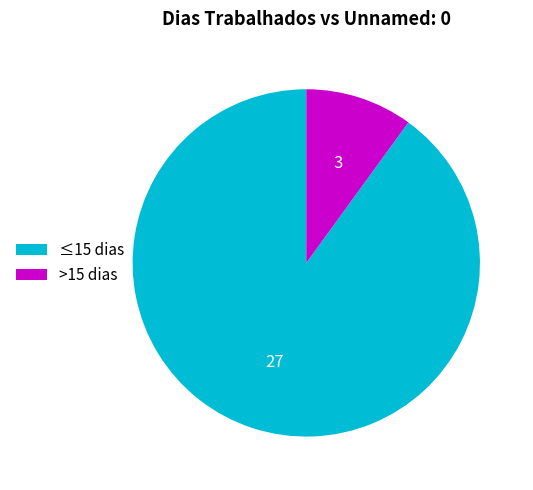

Rank the categories by value from highest to lowest.

≤15 dias, >15 dias